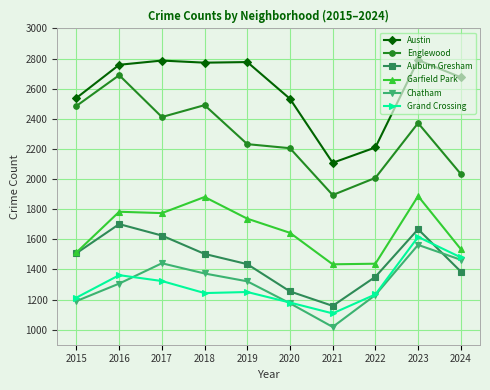

The value of Austin at 2018 is 1117. True or false?

False